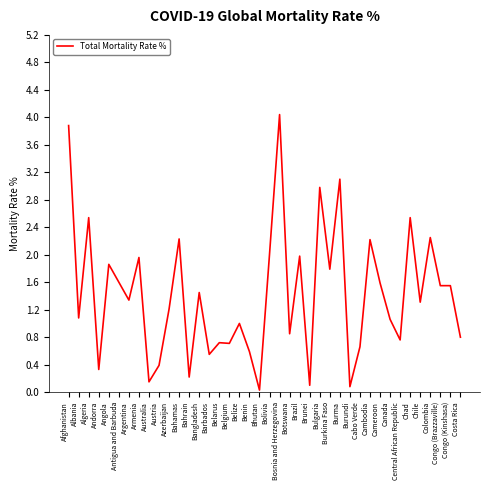

What is the sum of all values?

57.1